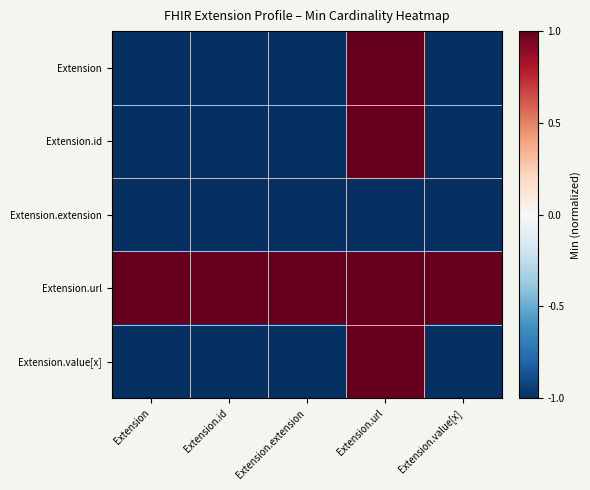

Reading left to right, transcribe all the data shown in this chart.

Extension: Extension=-1	Extension.id=-1	Extension.extension=-1	Extension.url=1	Extension.value[x]=-1
Extension.id: Extension=-1	Extension.id=-1	Extension.extension=-1	Extension.url=1	Extension.value[x]=-1
Extension.extension: Extension=-1	Extension.id=-1	Extension.extension=-1	Extension.url=-1	Extension.value[x]=-1
Extension.url: Extension=1	Extension.id=1	Extension.extension=1	Extension.url=1	Extension.value[x]=1
Extension.value[x]: Extension=-1	Extension.id=-1	Extension.extension=-1	Extension.url=1	Extension.value[x]=-1